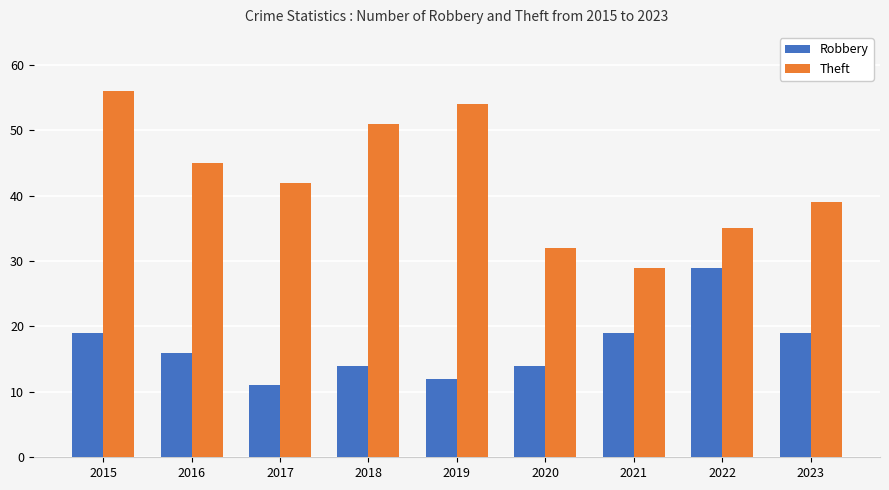

Count the number of data series in this chart.

2